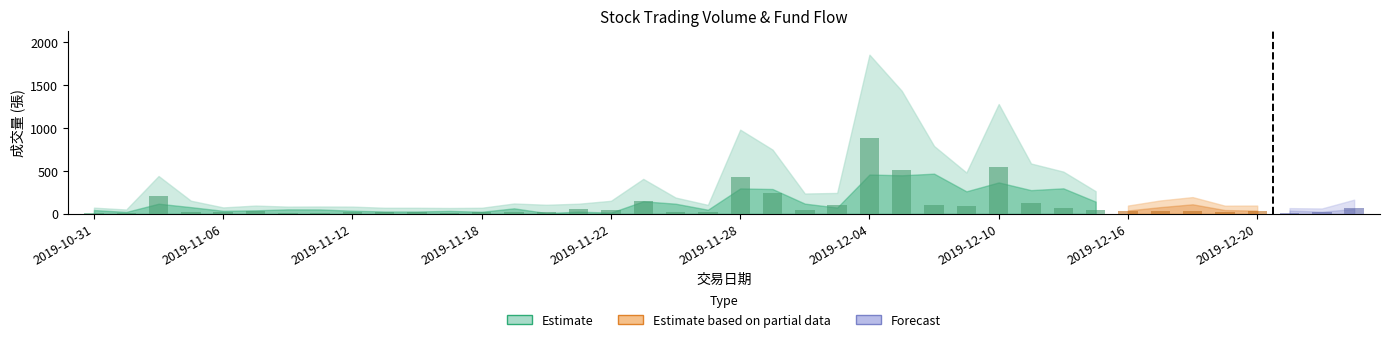

What is the maximum value shown in the chart?

880